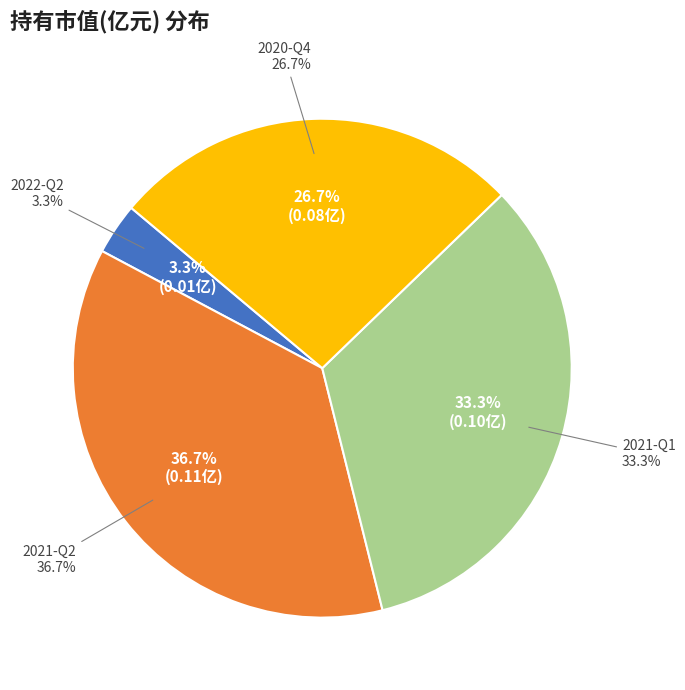

How many segments does this pie chart have?

4